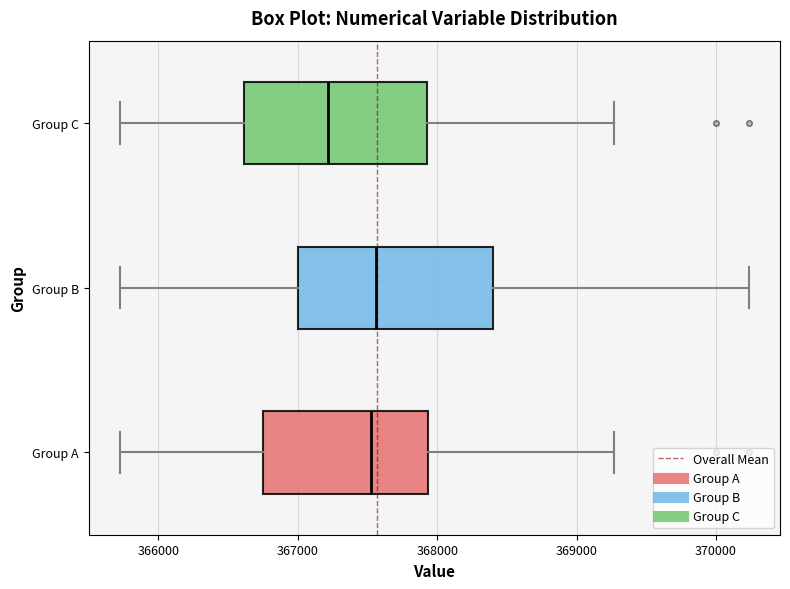

Where is the left edge of the box for Group B on the x-axis? The values are not printed on the chart, so give them approximately, as read against the axis.

367000